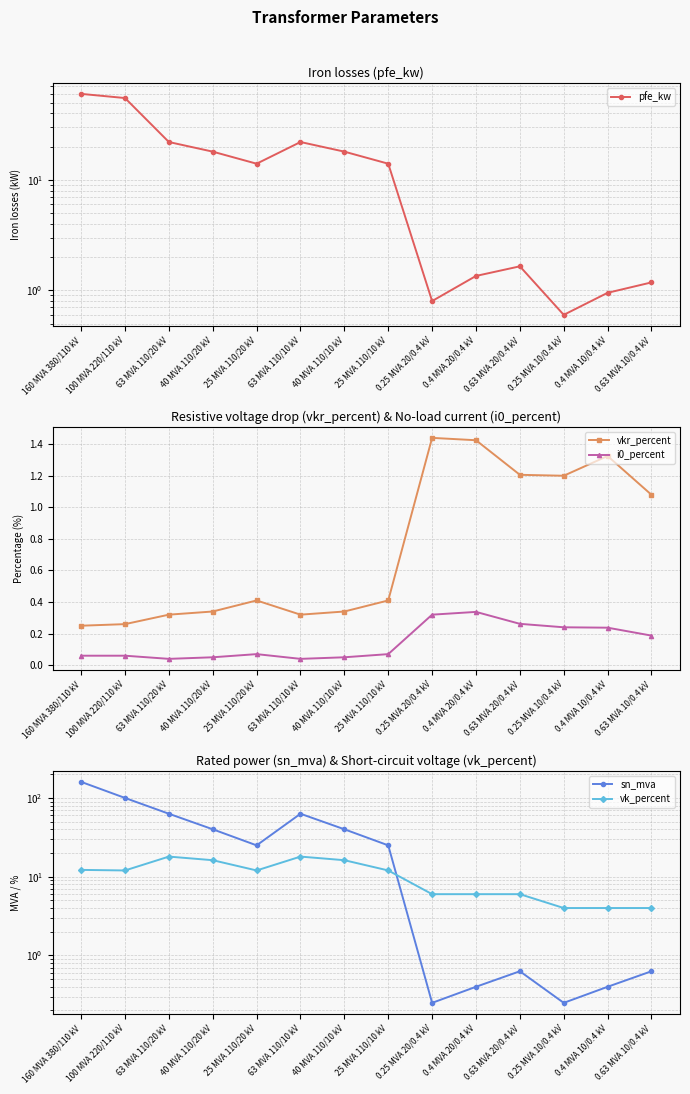

What position from the right is 0.4 MVA 20/0.4 kV?

5